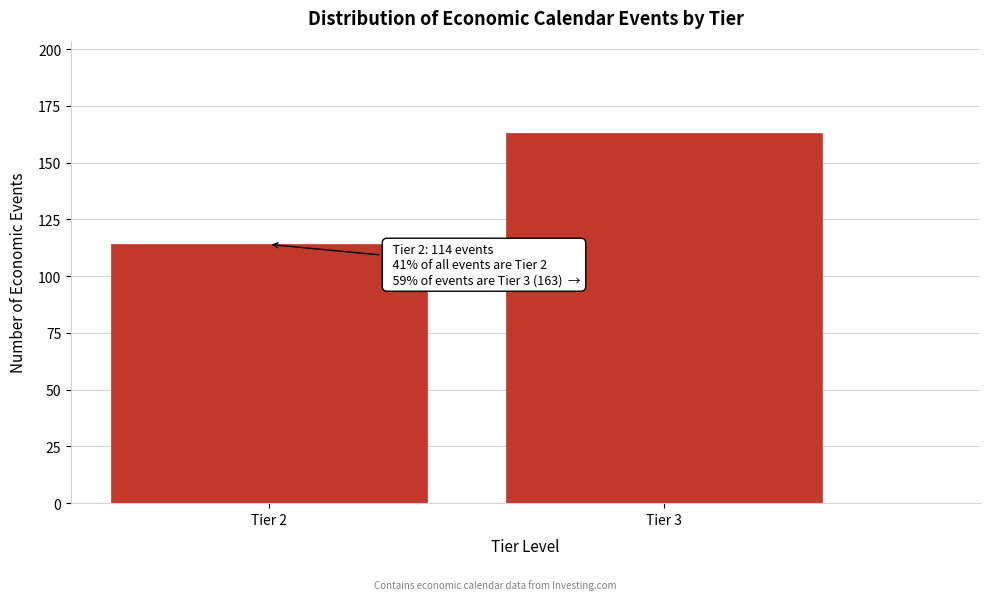

Reading left to right, extract all data points from this chart.

Tier 2=114	Tier 3=163